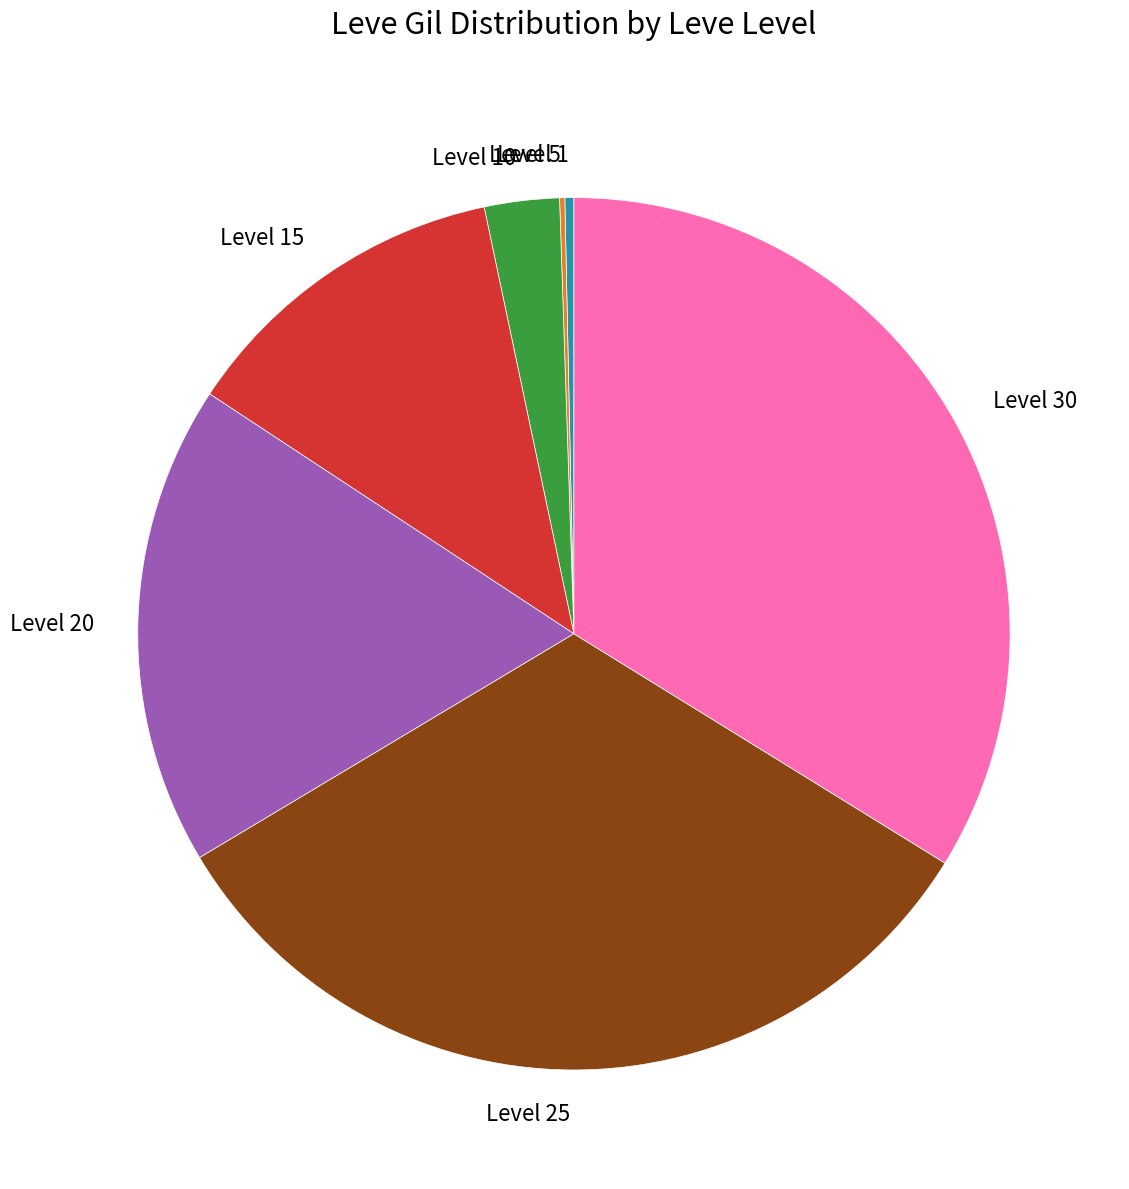

Combined, do Level 30 and Level 15 account for over 50%?

No